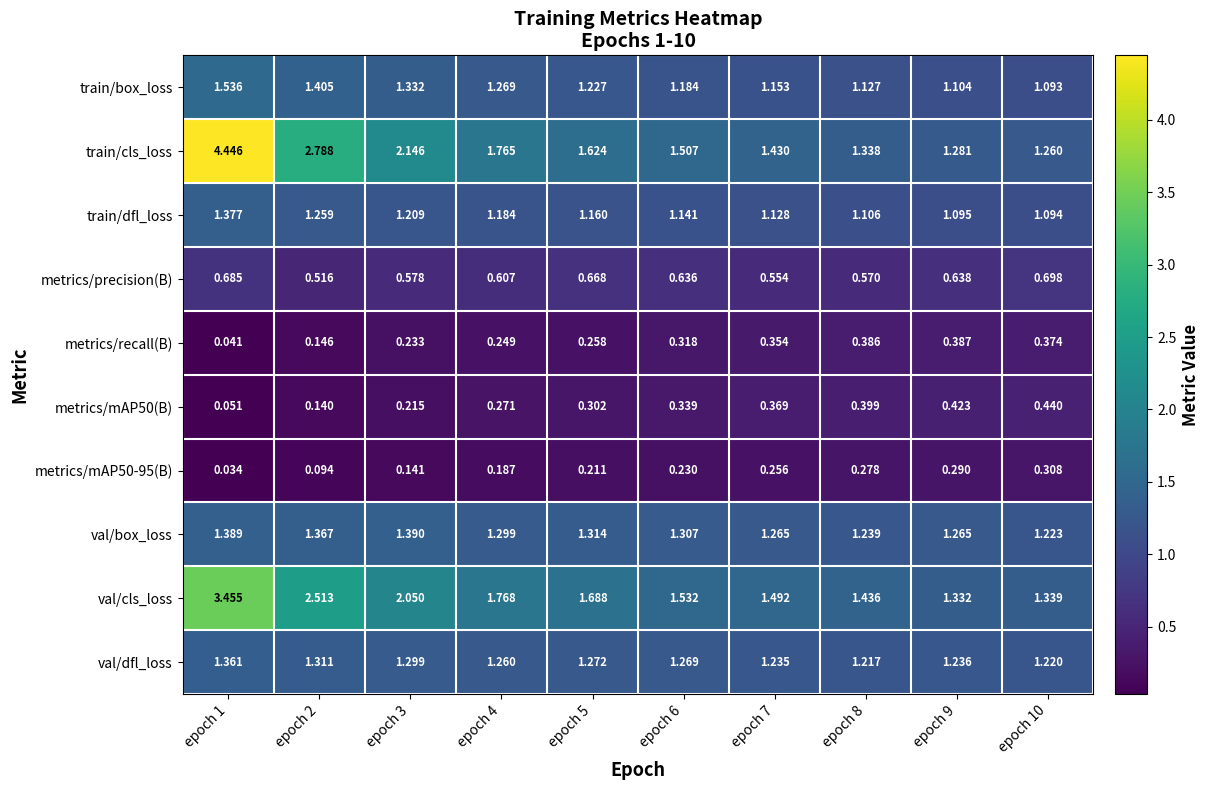

Between epoch 5 and epoch 6, which series saw the biggest shift?

val/cls_loss